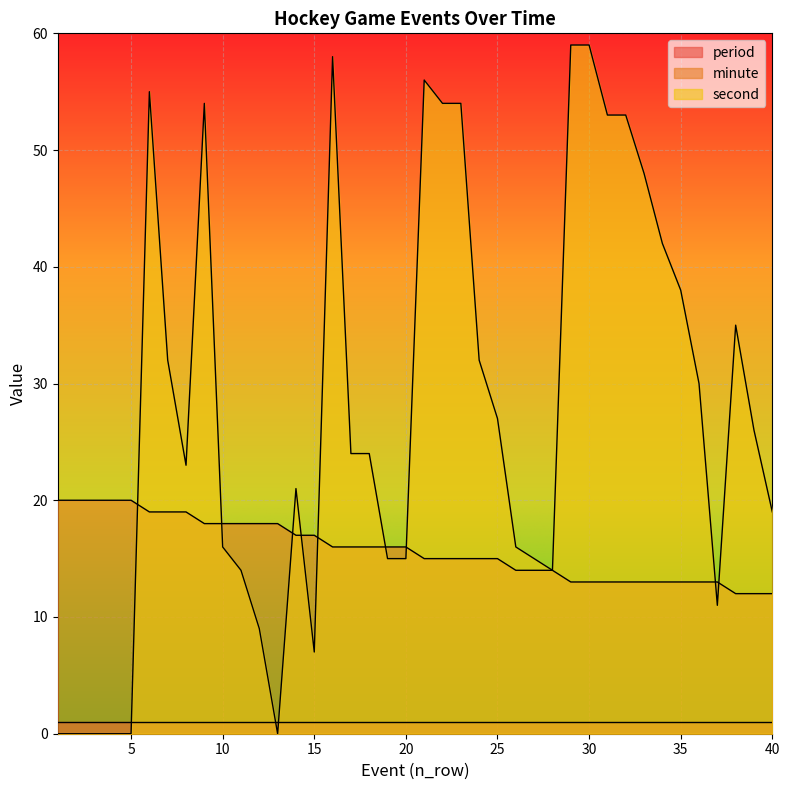

Which series changed the most between 39 and 40?

second